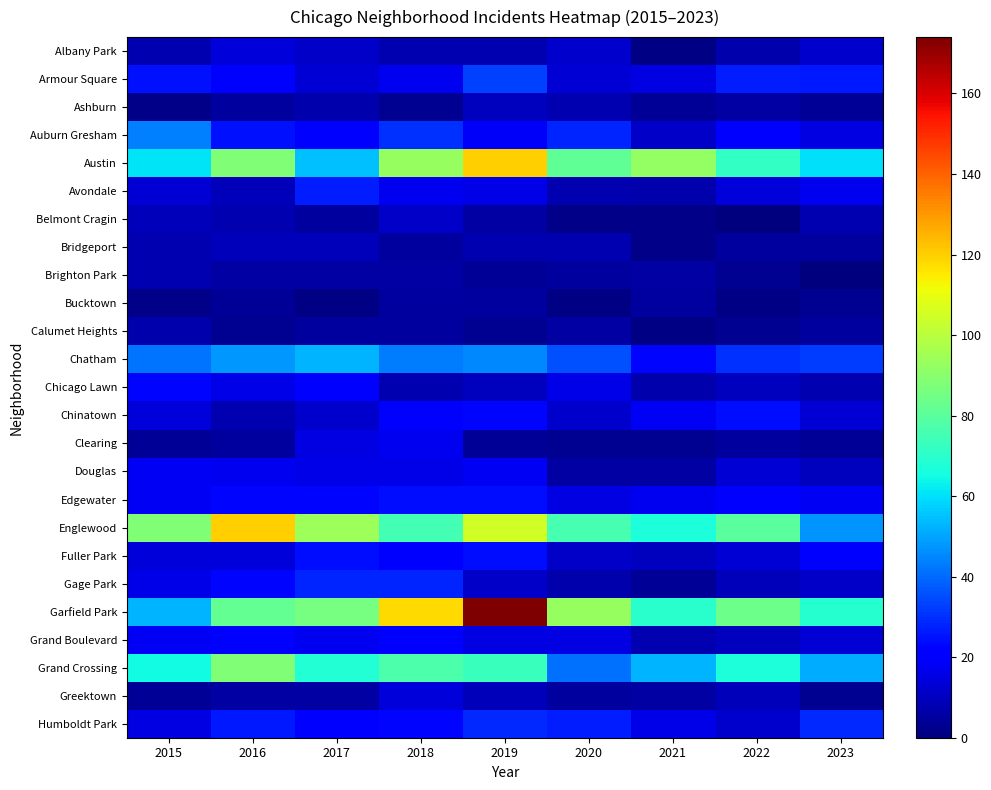

Reading left to right, list all the values displayed in this chart.

Albany Park: 2015=8	2016=14	2017=11	2018=8	2019=8	2020=12	2021=1	2022=7	2023=12
Armour Square: 2015=25	2016=20	2017=13	2018=17	2019=33	2020=13	2021=15	2022=27	2023=26
Ashburn: 2015=2	2016=5	2017=7	2018=3	2019=10	2020=8	2021=4	2022=6	2023=4
Auburn Gresham: 2015=44	2016=25	2017=20	2018=30	2019=19	2020=28	2021=11	2022=20	2023=15
Austin: 2015=61	2016=88	2017=55	2018=93	2019=120	2020=81	2021=92	2022=72	2023=60
Avondale: 2015=13	2016=9	2017=27	2018=17	2019=16	2020=8	2021=7	2022=14	2023=17
Belmont Cragin: 2015=9	2016=8	2017=5	2018=11	2019=6	2020=2	2021=2	2022=0	2023=8
Bridgeport: 2015=8	2016=9	2017=9	2018=5	2019=8	2020=8	2021=2	2022=5	2023=5
Brighton Park: 2015=8	2016=6	2017=6	2018=6	2019=4	2020=5	2021=6	2022=3	2023=0
Bucktown: 2015=2	2016=4	2017=1	2018=5	2019=5	2020=1	2021=5	2022=1	2023=3
Calumet Heights: 2015=7	2016=3	2017=5	2018=5	2019=3	2020=6	2021=1	2022=3	2023=5
Chatham: 2015=42	2016=48	2017=53	2018=43	2019=45	2020=36	2021=23	2022=30	2023=32
Chicago Lawn: 2015=23	2016=16	2017=22	2018=8	2019=10	2020=16	2021=7	2022=10	2023=8
Chinatown: 2015=14	2016=8	2017=12	2018=21	2019=23	2020=12	2021=18	2022=24	2023=13
Clearing: 2015=4	2016=5	2017=15	2018=17	2019=4	2020=3	2021=3	2022=5	2023=4
Douglas: 2015=18	2016=17	2017=16	2018=16	2019=18	2020=6	2021=6	2022=13	2023=10
Edgewater: 2015=18	2016=23	2017=23	2018=24	2019=24	2020=15	2021=17	2022=20	2023=18
Englewood: 2015=88	2016=120	2017=94	2018=75	2019=105	2020=76	2021=67	2022=80	2023=47
Fuller Park: 2015=14	2016=14	2017=24	2018=22	2019=24	2020=11	2021=10	2022=13	2023=20
Gage Park: 2015=16	2016=23	2017=28	2018=28	2019=11	2020=7	2021=4	2022=9	2023=11
Garfield Park: 2015=53	2016=82	2017=86	2018=118	2019=174	2020=93	2021=70	2022=84	2023=69
Grand Boulevard: 2015=18	2016=22	2017=17	2018=20	2019=15	2020=15	2021=8	2022=10	2023=13
Grand Crossing: 2015=65	2016=88	2017=68	2018=77	2019=73	2020=41	2021=53	2022=67	2023=51
Greektown: 2015=4	2016=6	2017=6	2018=14	2019=9	2020=5	2021=6	2022=9	2023=3
Humboldt Park: 2015=15	2016=26	2017=21	2018=23	2019=29	2020=27	2021=16	2022=12	2023=29